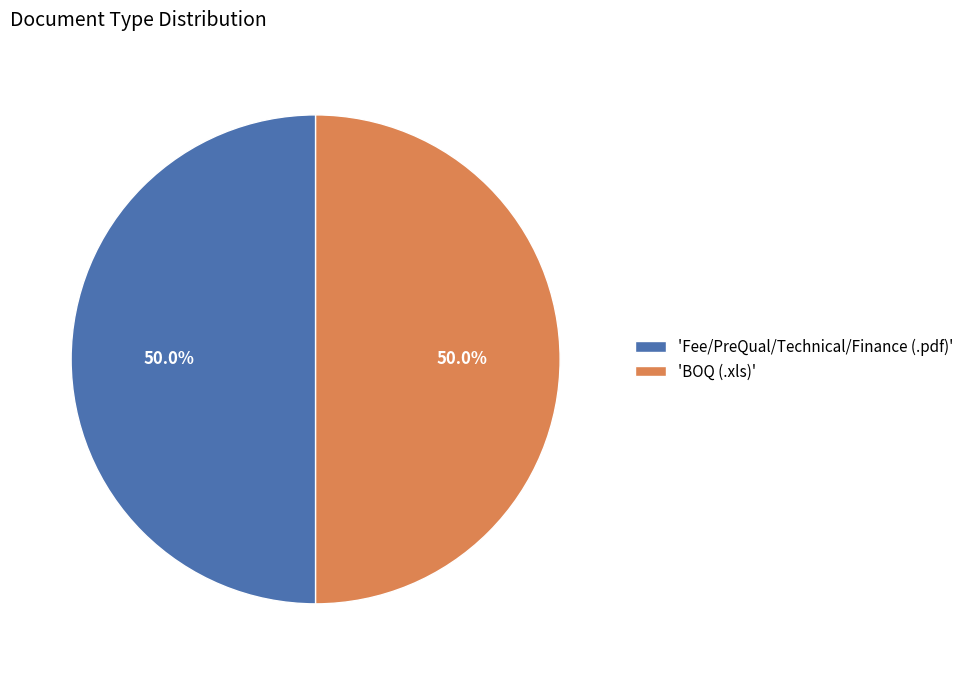

Count the number of slices in the pie.

2